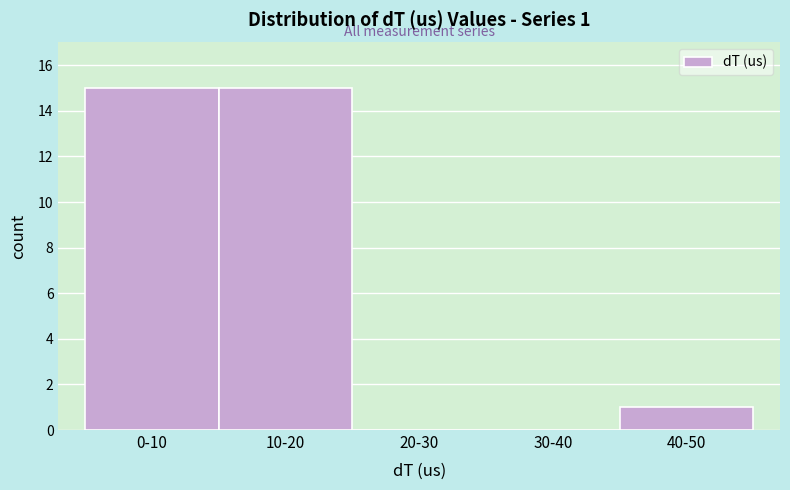

Reading left to right, extract all data points from this chart.

0-10=15	10-20=15	20-30=0	30-40=0	40-50=1